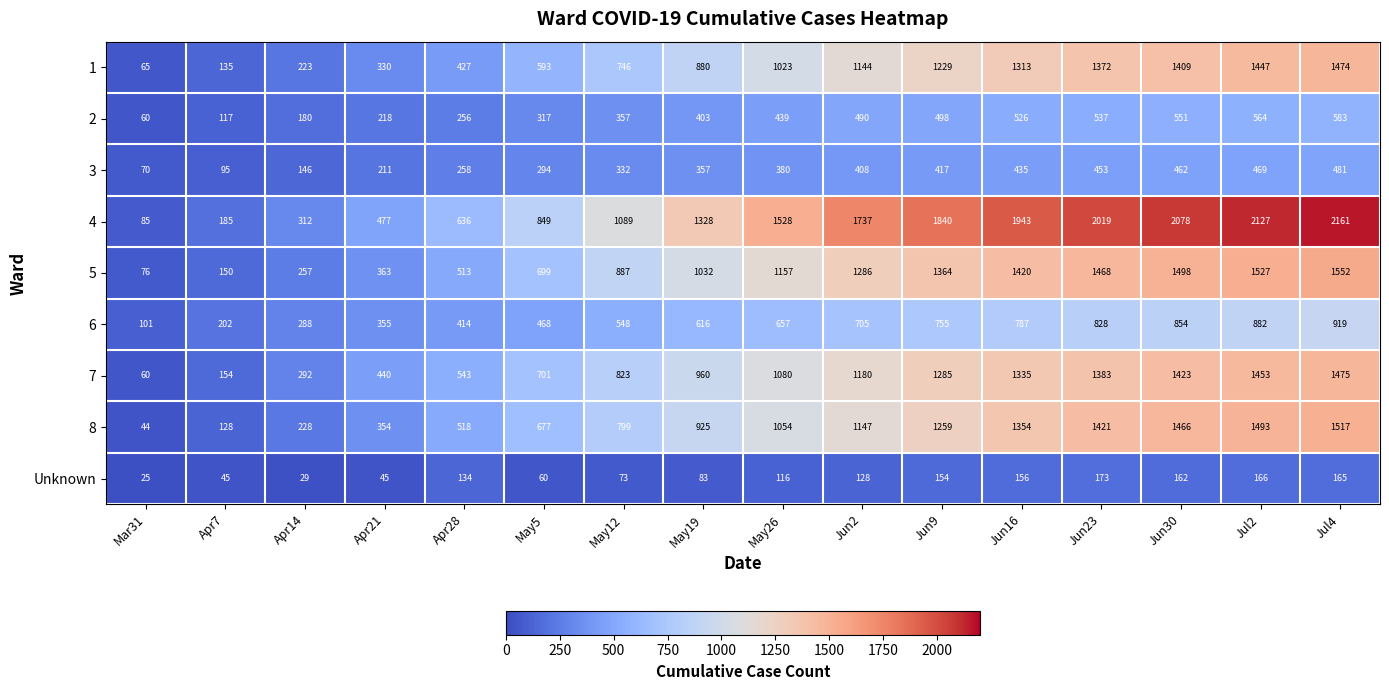

What is the difference between the second highest and second lowest values in the 8 series?

1365